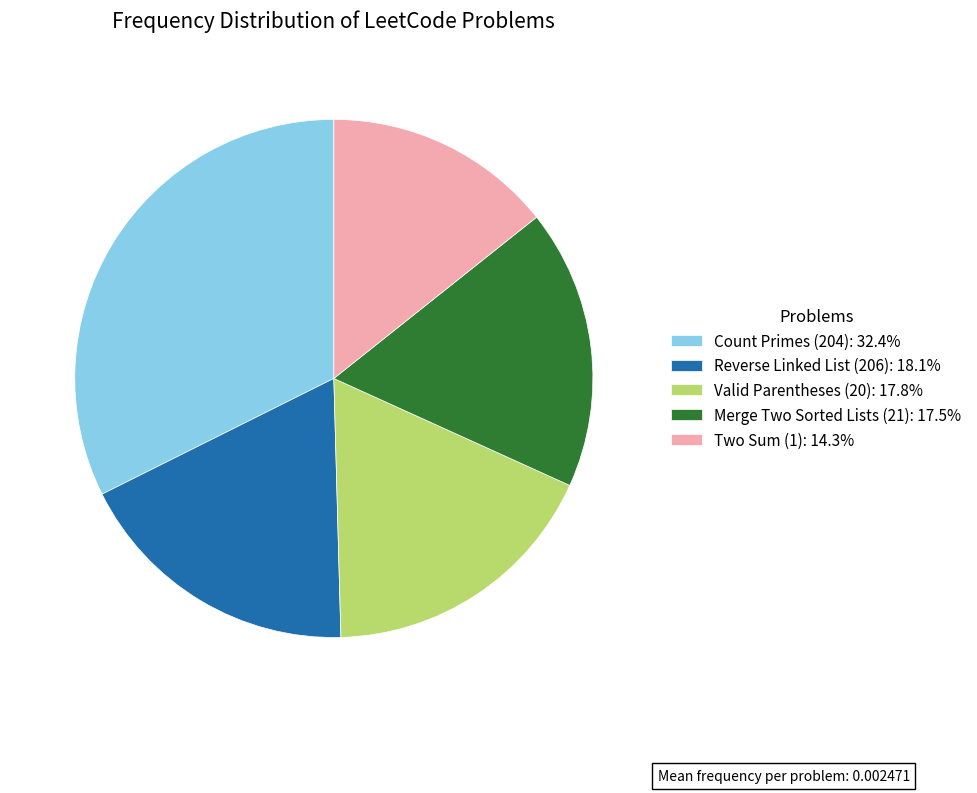

Is the sum of Reverse Linked List (206): 18.1% and Two Sum (1): 14.3% greater than half?

No